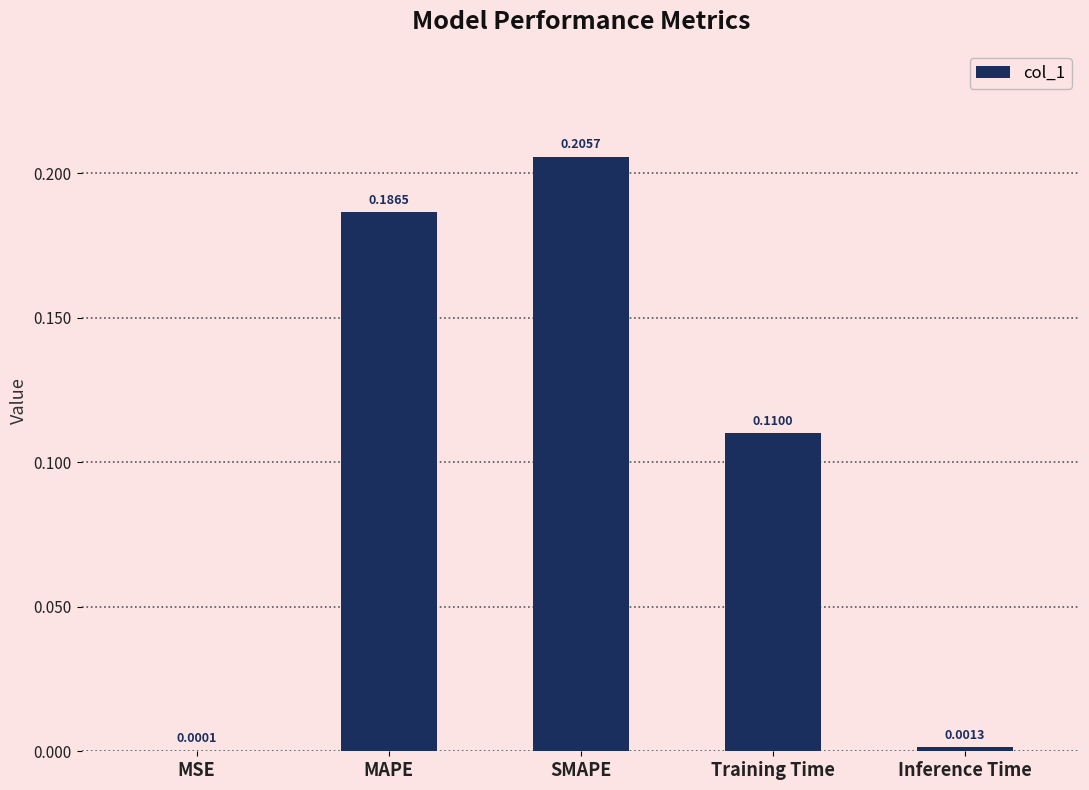

Between Inference Time and SMAPE, which is larger?

SMAPE